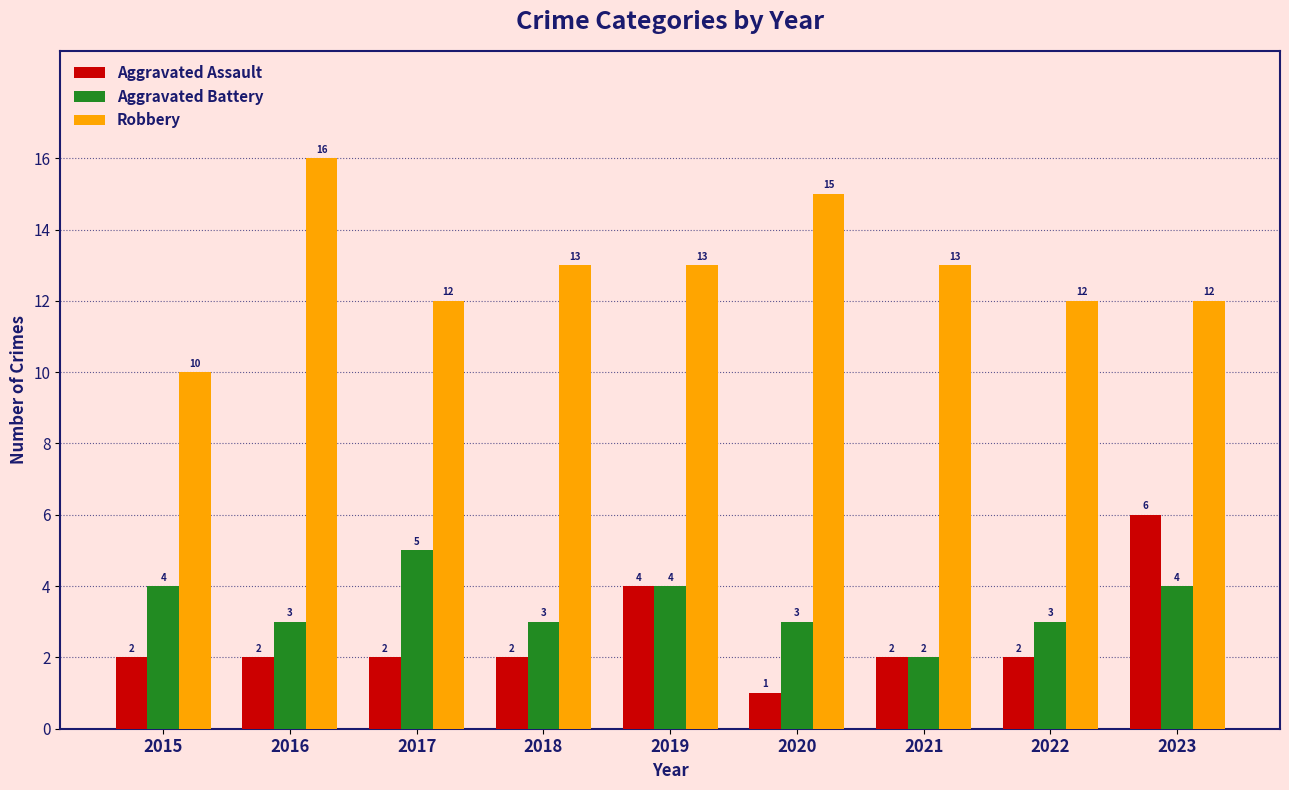

How many groups of bars are there?

9